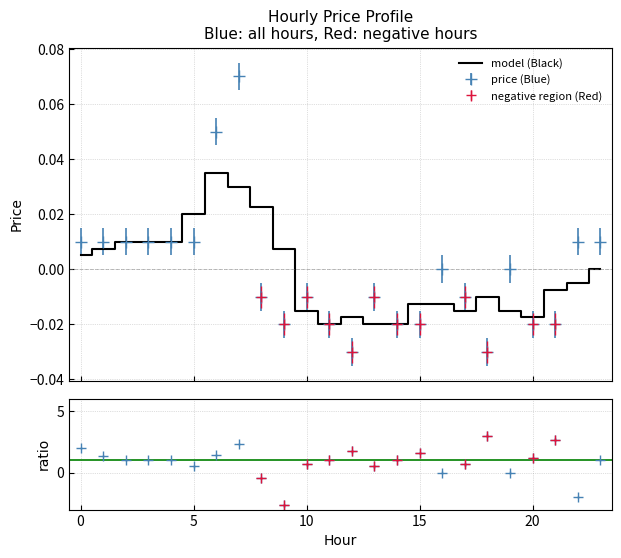

Rank the categories by value from highest to lowest.

7, 6, 0, 1, 2, 3, 4, 5, 22, 23, 16, 19, 8, 10, 13, 17, 9, 11, 14, 15, 20, 21, 12, 18